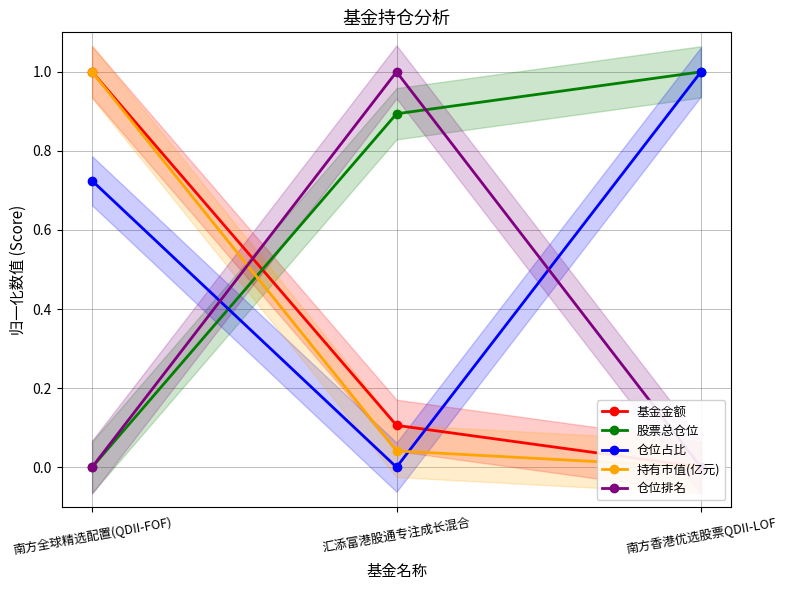

Reading left to right, extract all data points from this chart.

基金金额: 南方全球精选配置(QDII-FOF)=1.0	汇添富港股通专注成长混合=0.1	南方香港优选股票QDII-LOF=0.0
股票总仓位: 南方全球精选配置(QDII-FOF)=0.0	汇添富港股通专注成长混合=0.9	南方香港优选股票QDII-LOF=1.0
仓位占比: 南方全球精选配置(QDII-FOF)=0.7	汇添富港股通专注成长混合=0.0	南方香港优选股票QDII-LOF=1.0
持有市值(亿元): 南方全球精选配置(QDII-FOF)=1.0	汇添富港股通专注成长混合=0.0	南方香港优选股票QDII-LOF=0.0
仓位排名: 南方全球精选配置(QDII-FOF)=0.0	汇添富港股通专注成长混合=1.0	南方香港优选股票QDII-LOF=0.0